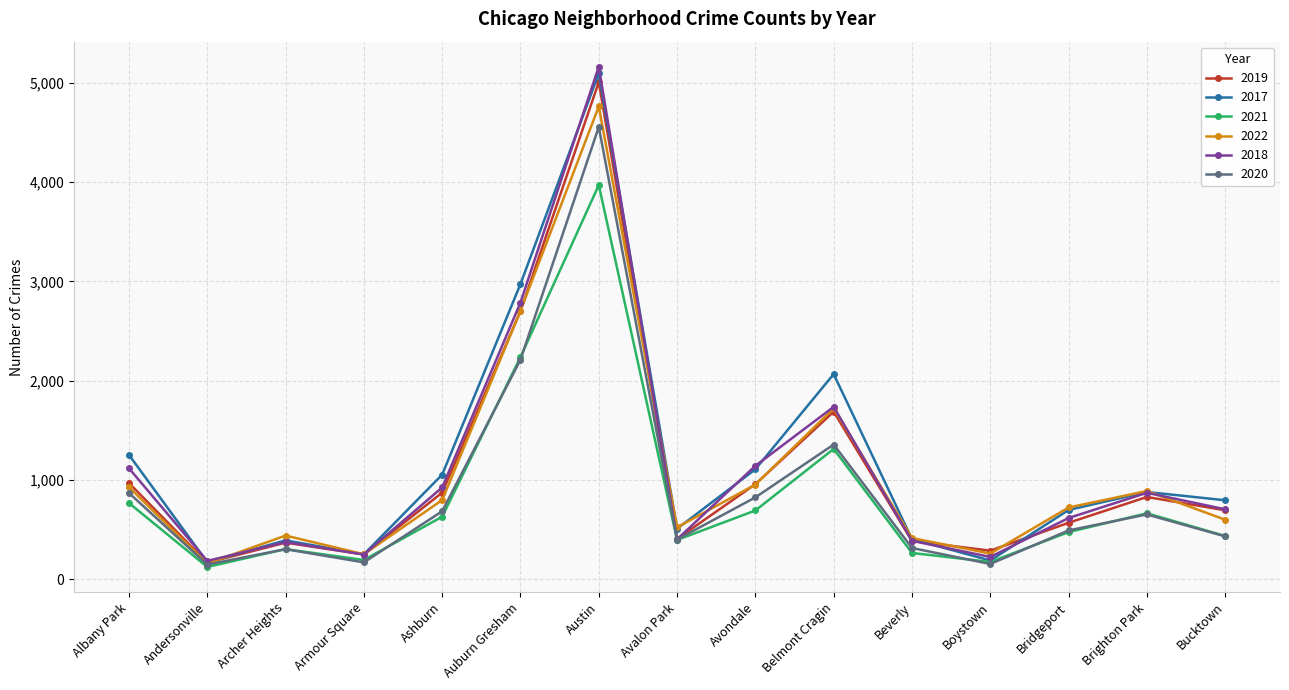

At how many categories does at least one series exceed 3768?

1